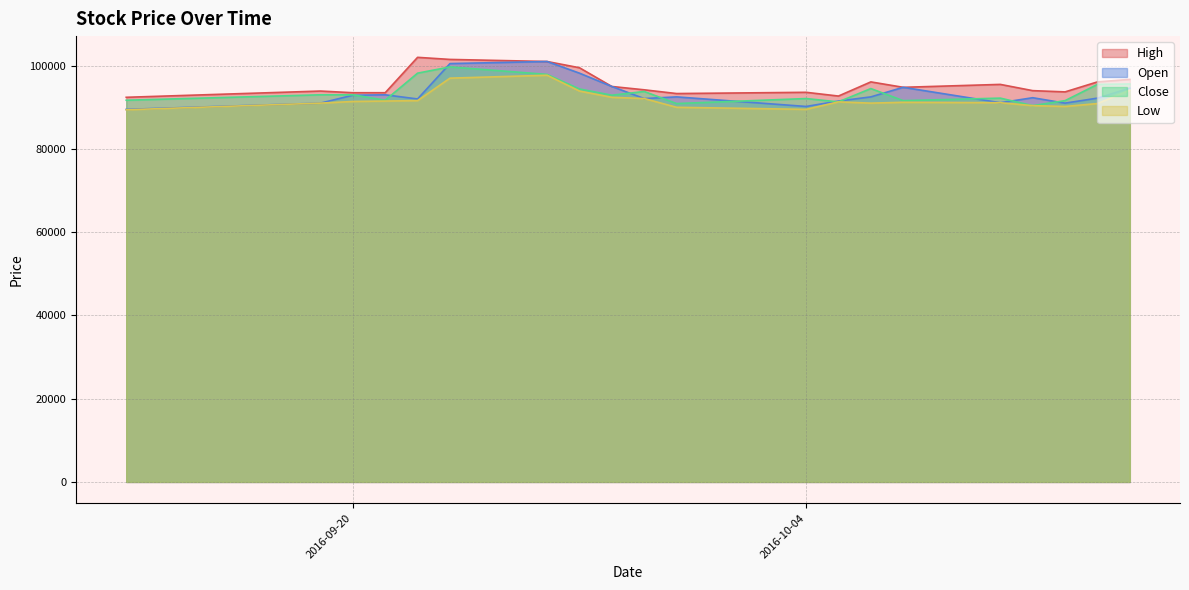

What is the greatest value displayed?

102000